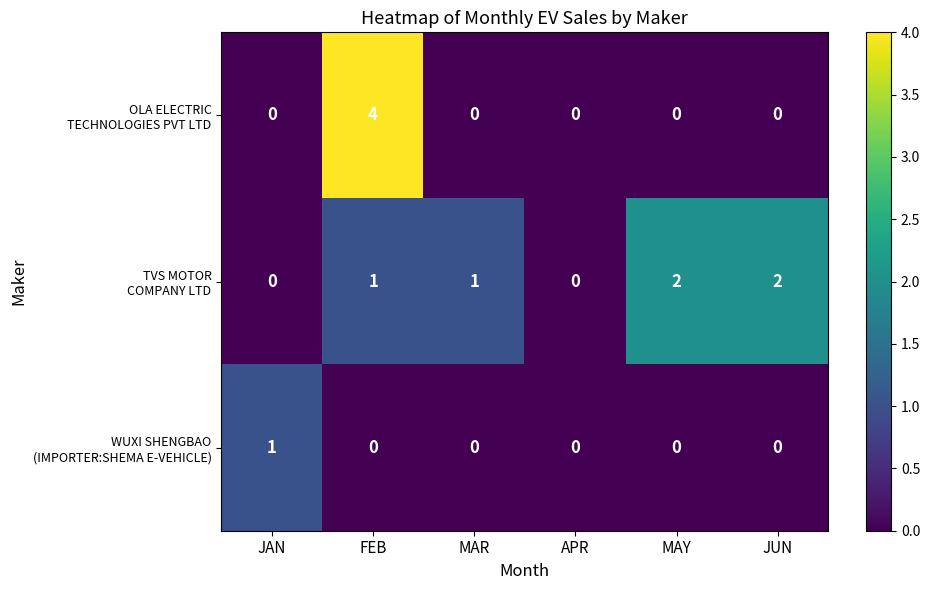

What is the difference between the highest and lowest values at JAN?

1